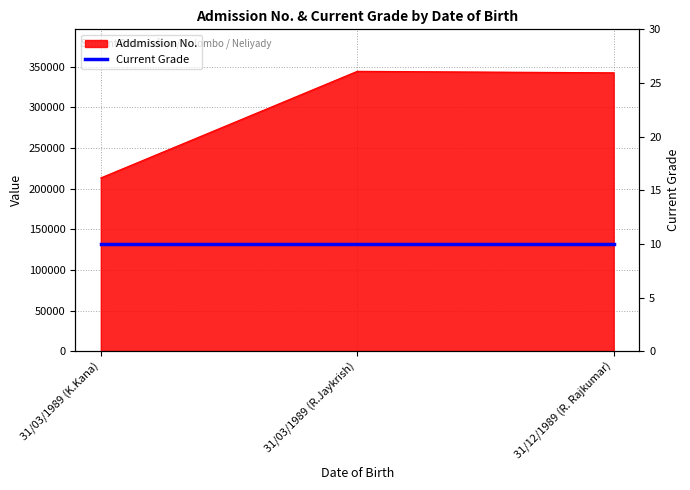

Where is the data nearest to the value 278678?

31/12/1989 (R. Rajkumar)